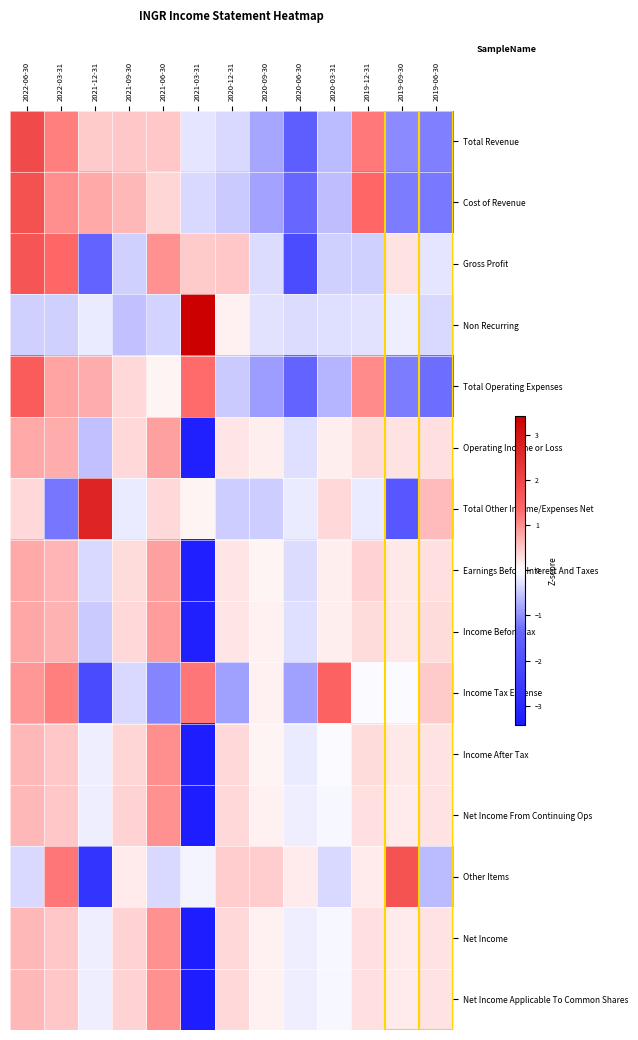

Which category has the lowest value across all series?

2021-03-31